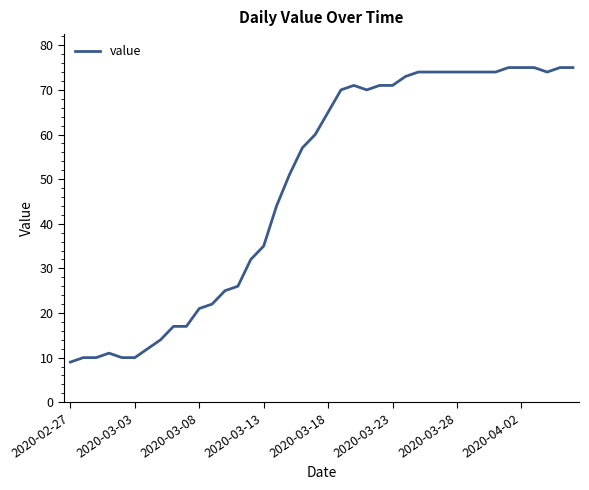

What is the smallest value displayed?

9